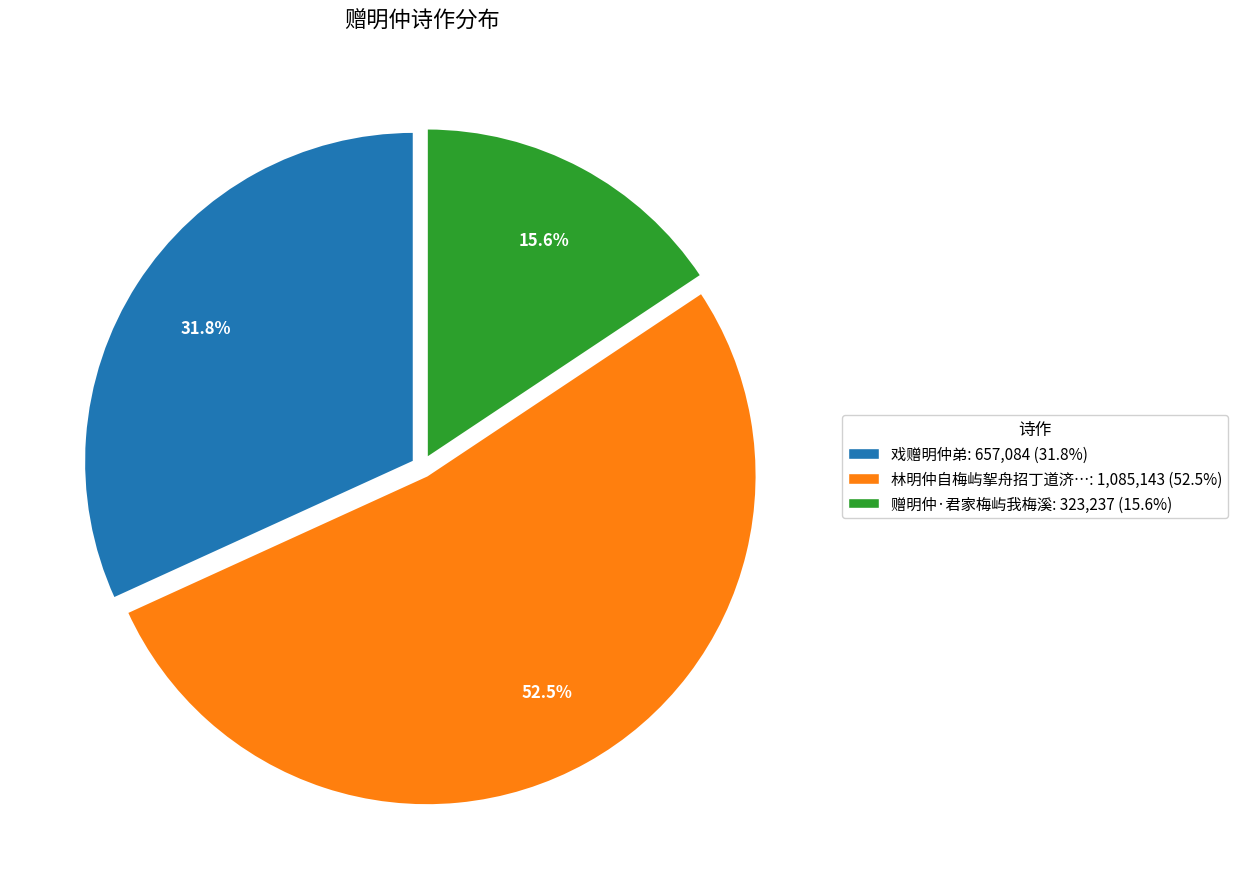

Rank the categories by value from lowest to highest.

赠明仲·君家梅屿我梅溪: 323,237 (15.6%), 戏赠明仲弟: 657,084 (31.8%), 林明仲自梅屿挐舟招丁道济…: 1,085,143 (52.5%)